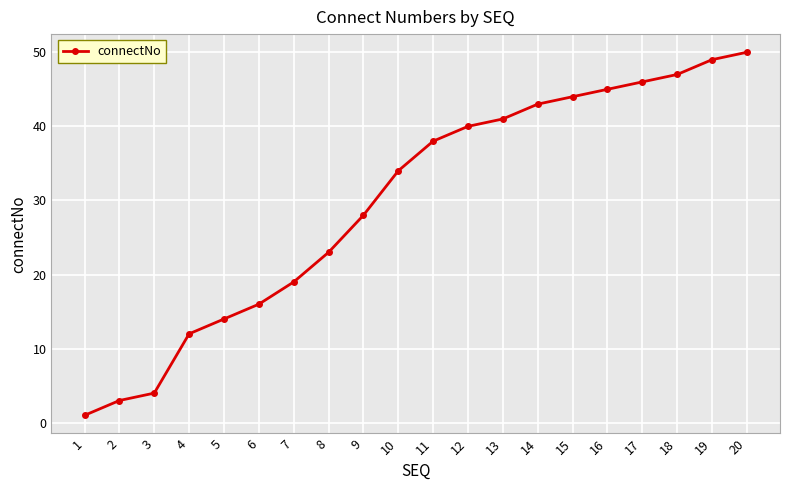

Approximately how many times larger is the value at 4 compared to 5?

0.9